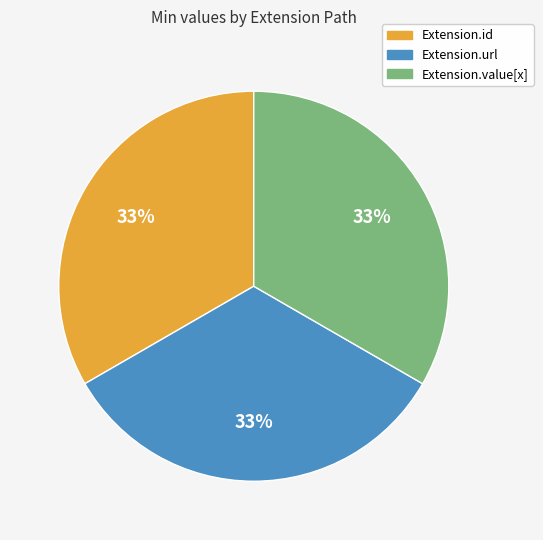

Does any single category account for the majority?

No